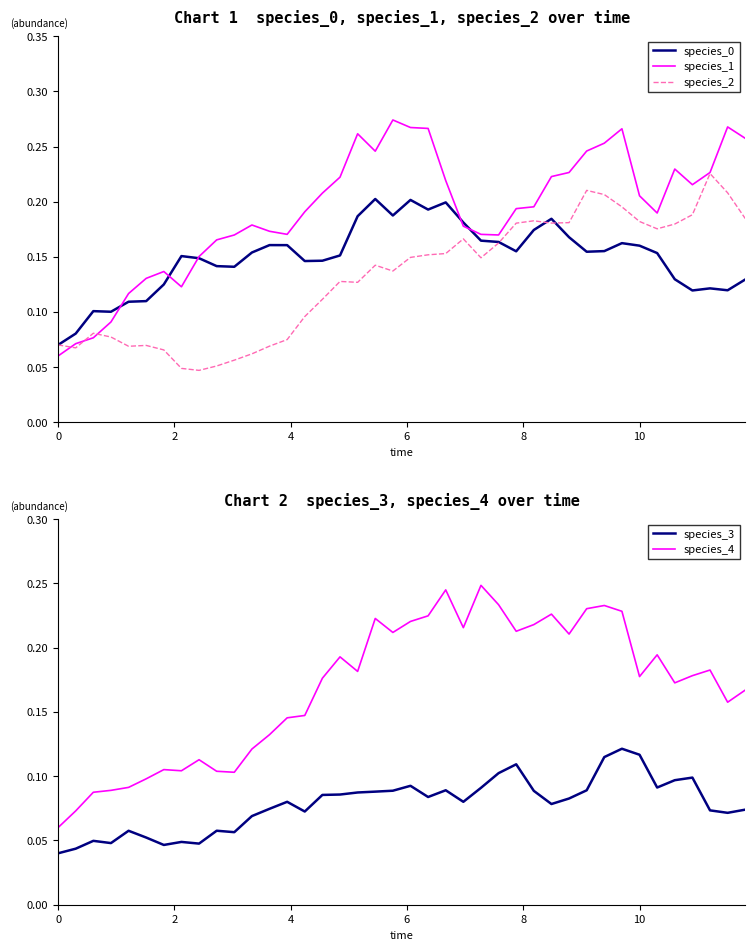

True or false: species_4 and species_3 cross at least once.

False